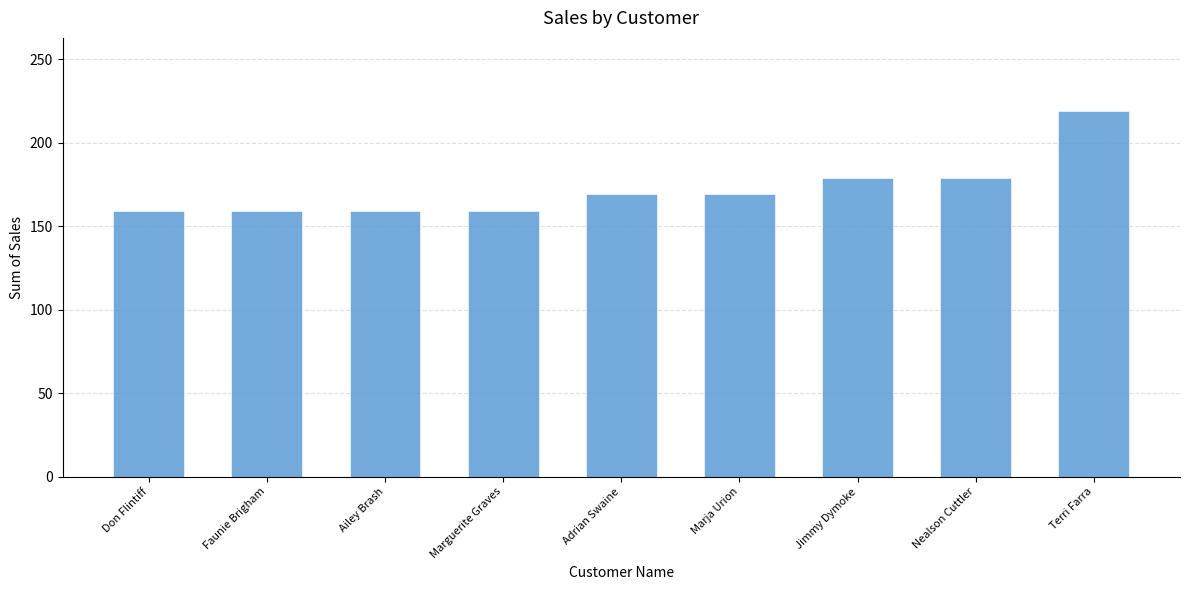

What is the value of the 4th bar from the left?

159.2